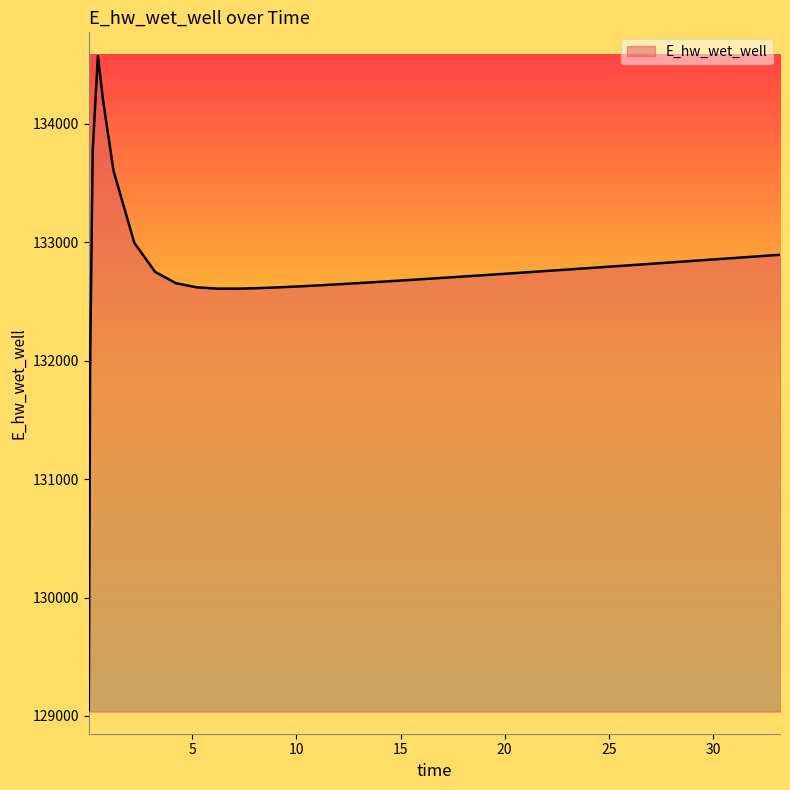

How many lines are shown in the chart?

1